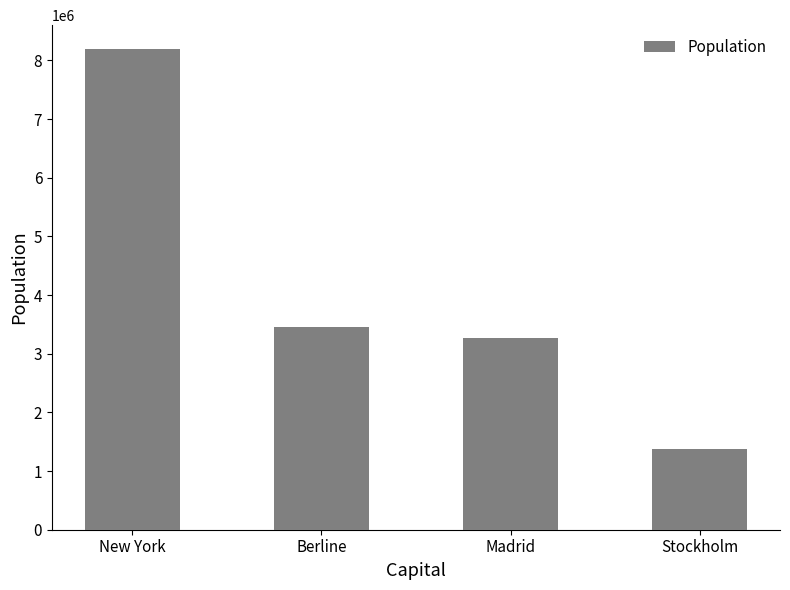

How many distinct data groups are displayed?

1